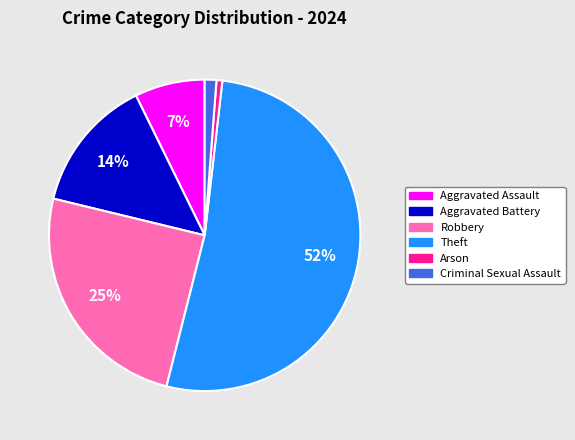

Which has a higher value, Aggravated Battery or Theft?

Theft